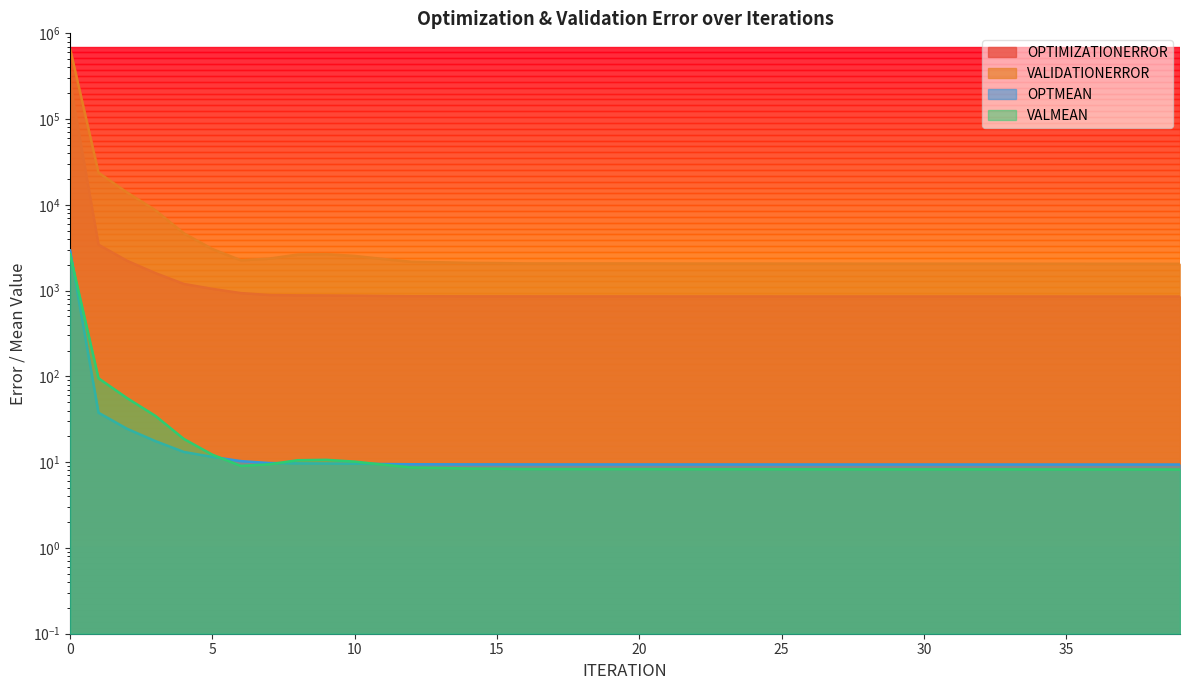

True or false: OPTMEAN and VALMEAN cross at least once.

True